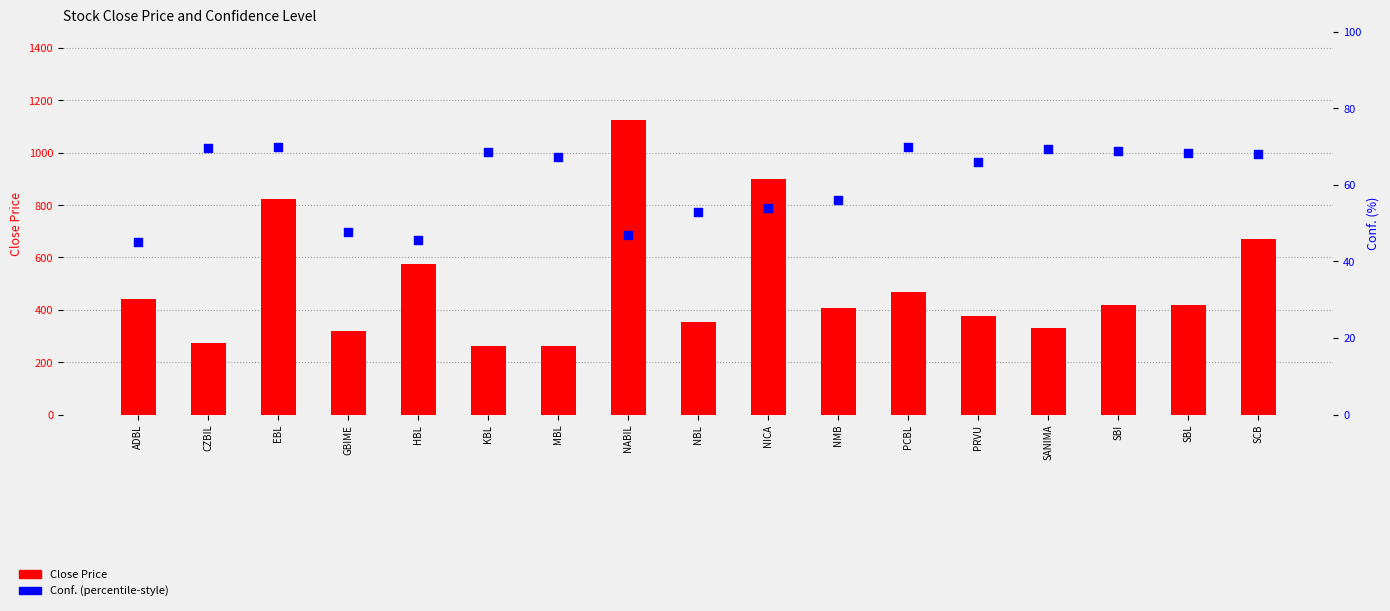

What is the total value across all series at EBL?

892.0